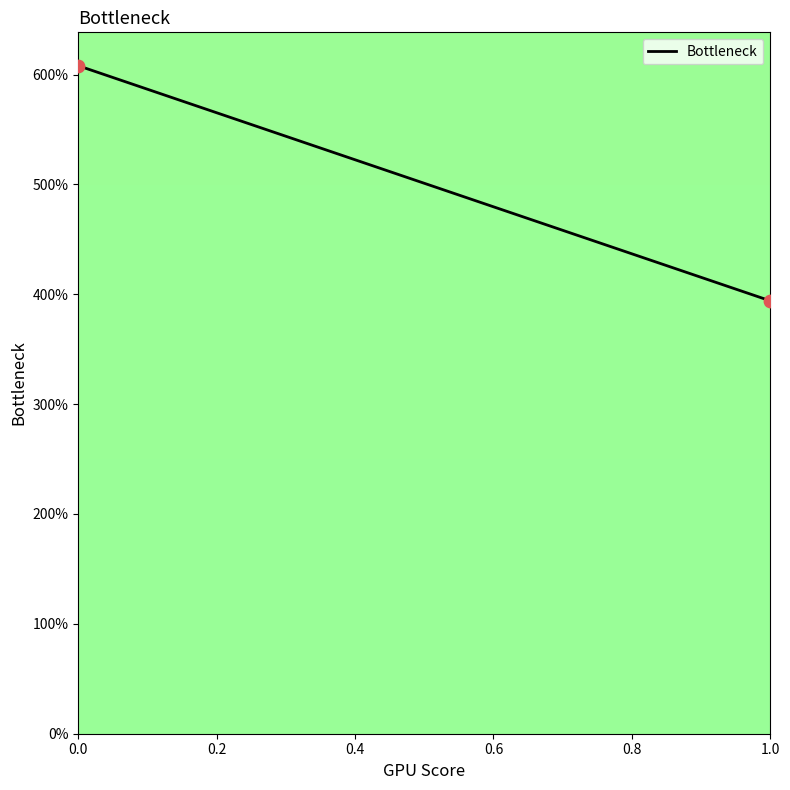

What is the range of Y values (max minus min)?

214